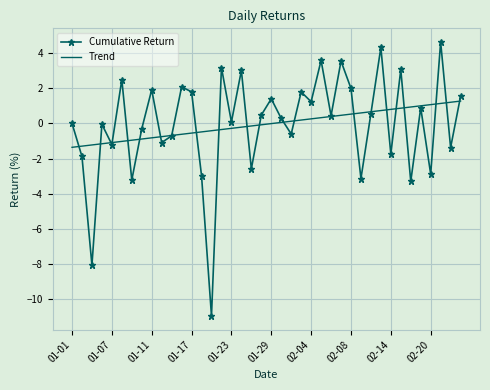

Which series has the widest spread of values?

Cumulative Return